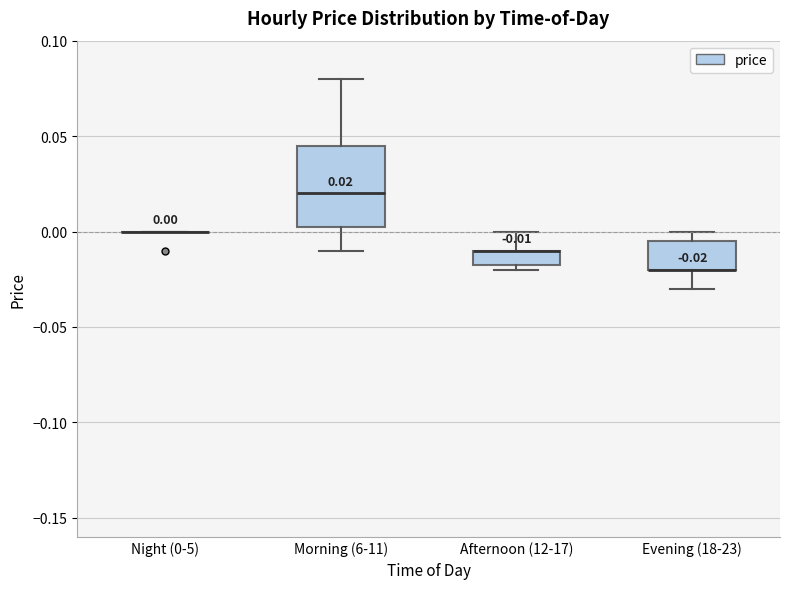

Comparing the boxes themselves (not the whiskers), which one is the tallest?

Morning (6-11)